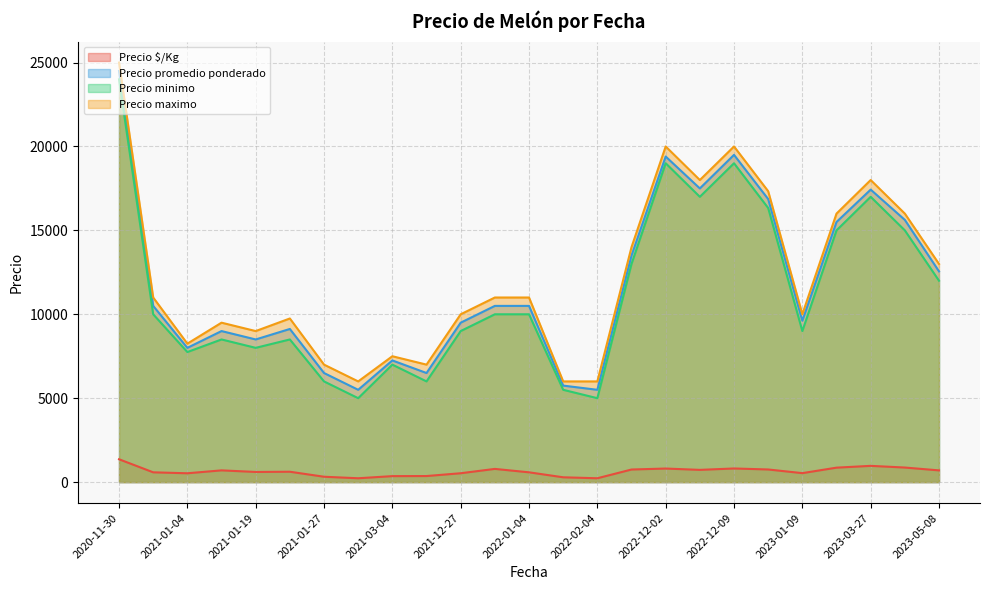

Read the Precio minimo value at 2023-05-08.

12000.0